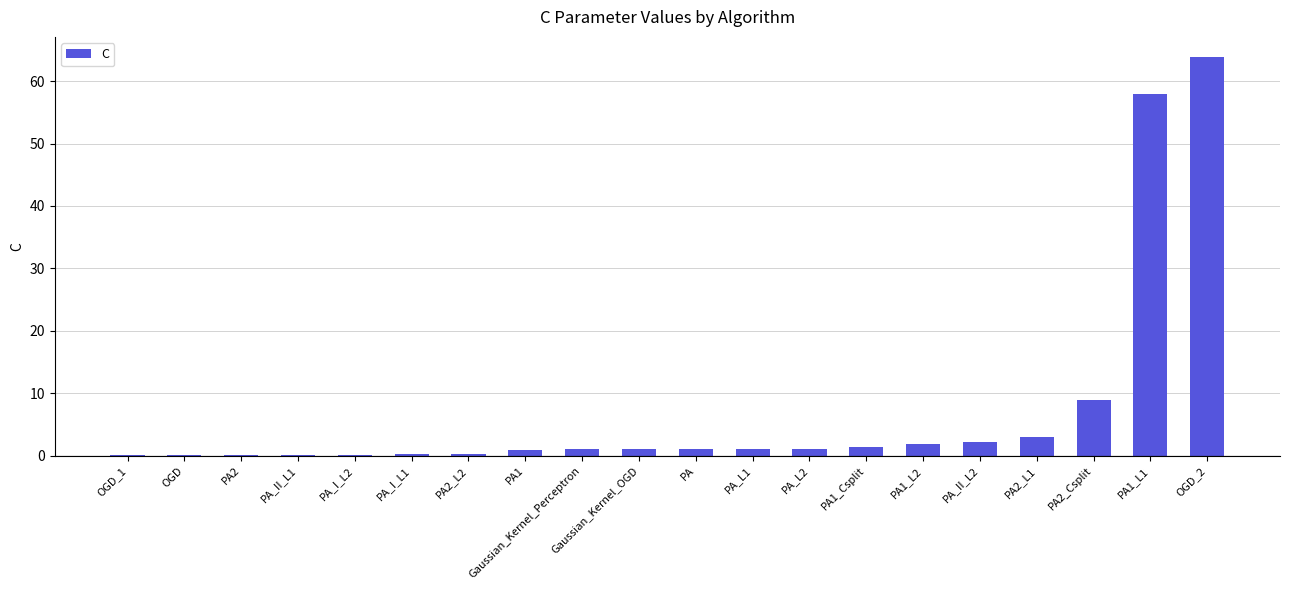

At which label is the value closest to 31?

PA2_Csplit